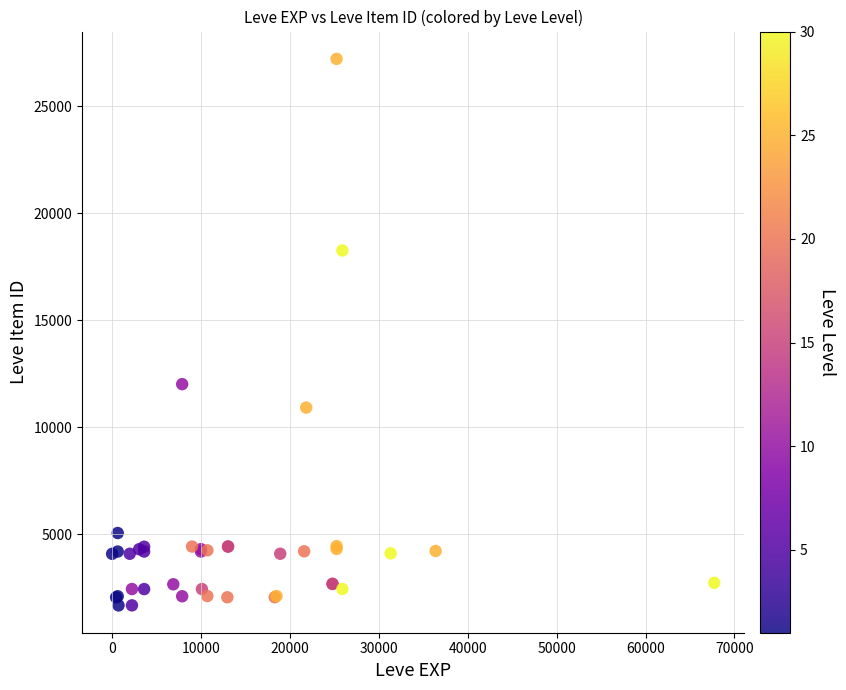

What Y value in the scatter plot is closest to 14448?

12018